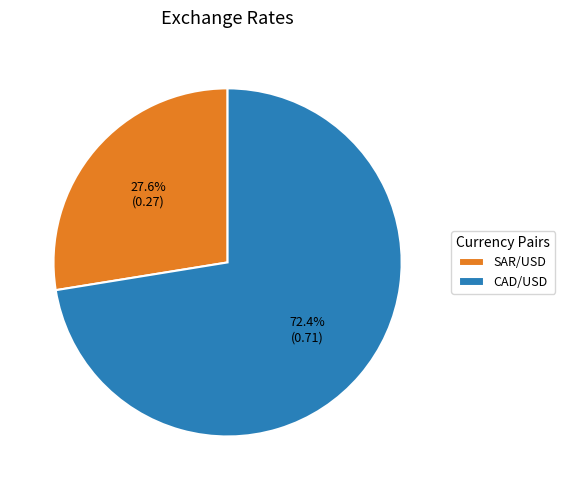

What percentage is NOT represented by SAR/USD?

72.4%